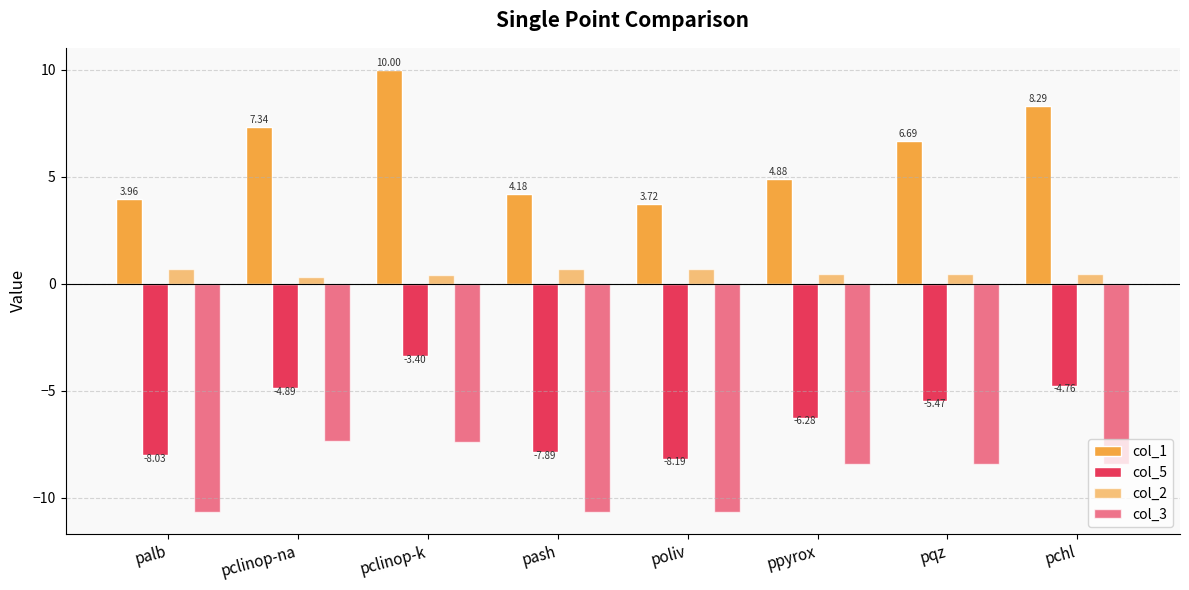

How many values in the col_1 series exceed 6?

4